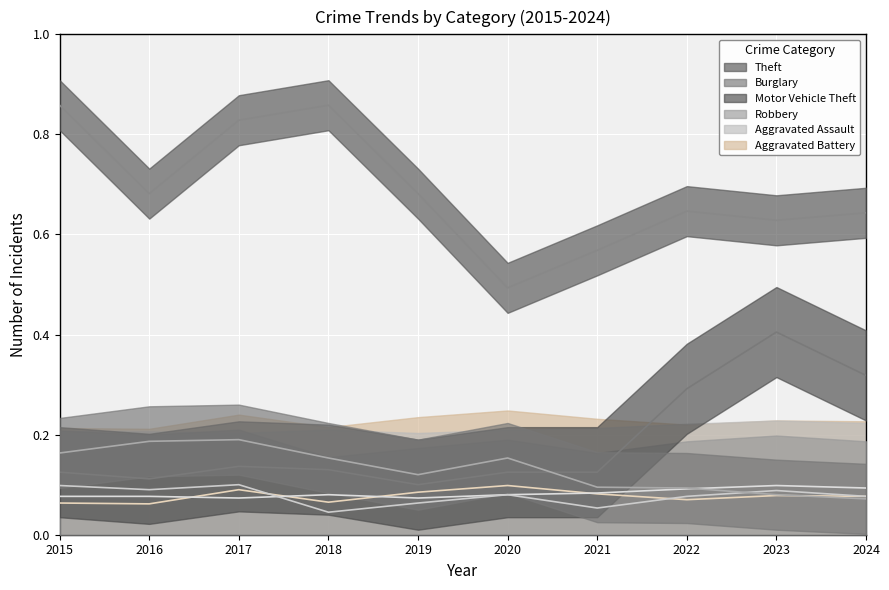

At which label does Aggravated Assault reach its minimum?

2017